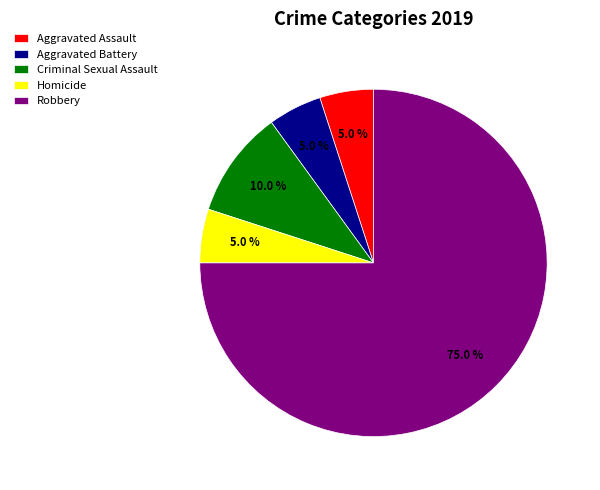

Which category has the biggest portion of the pie?

Robbery